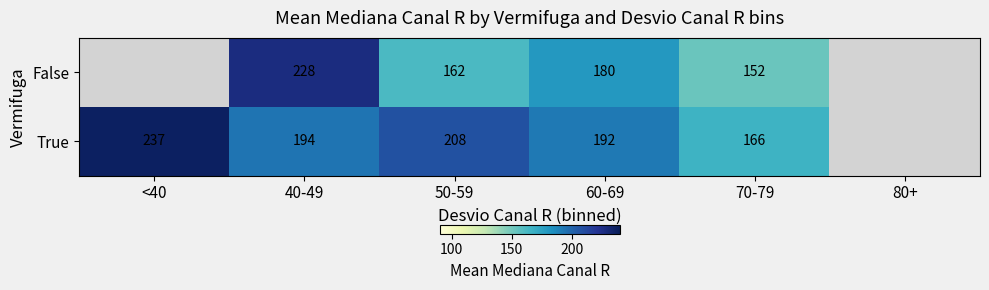

What is the spread (max minus min) of values at 60-69?

12.0